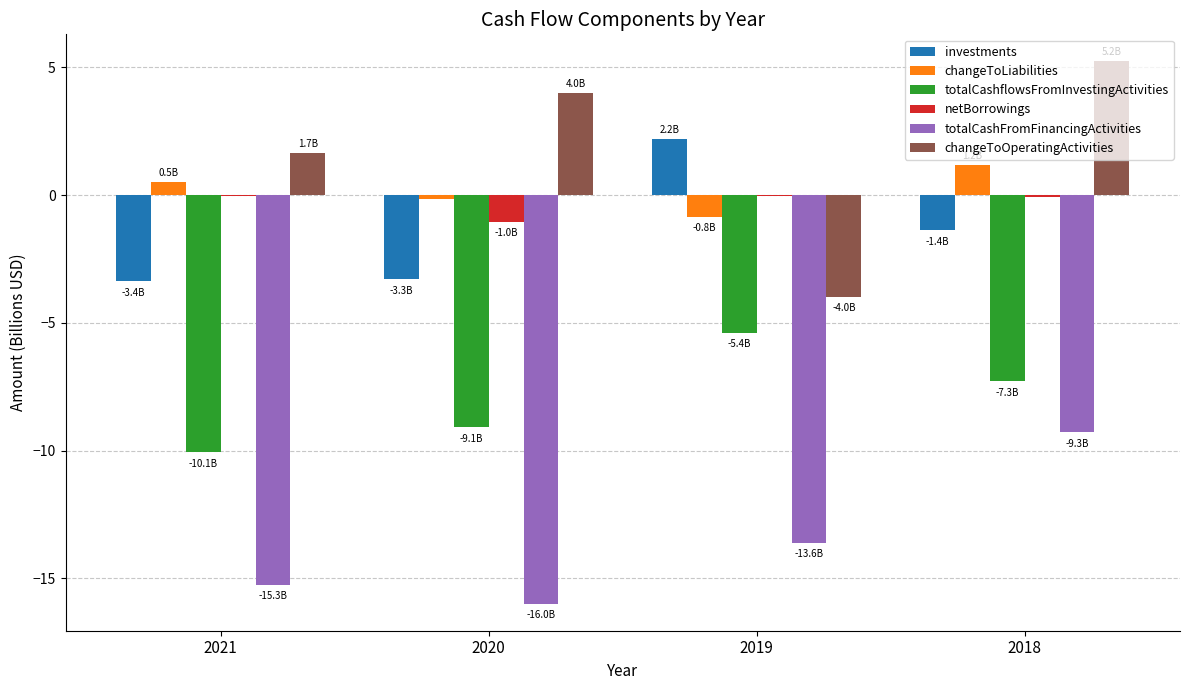

Between 2020 and 2019, which series saw the biggest shift?

changeToOperatingActivities